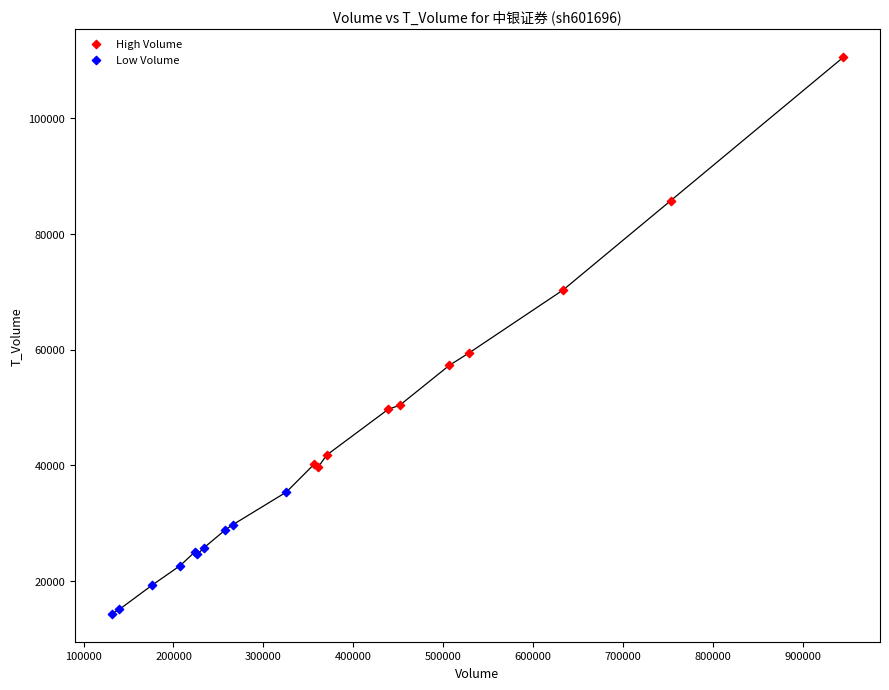

What are all the series names shown in the legend?

High Volume, Low Volume